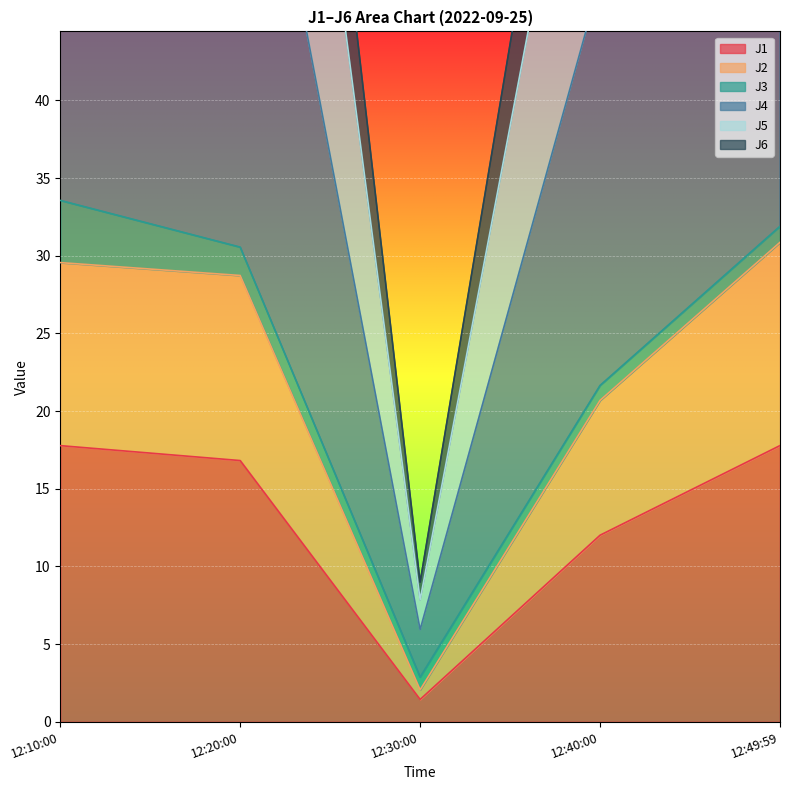

The value of J1 at 12:30:00 is 1.4. True or false?

True